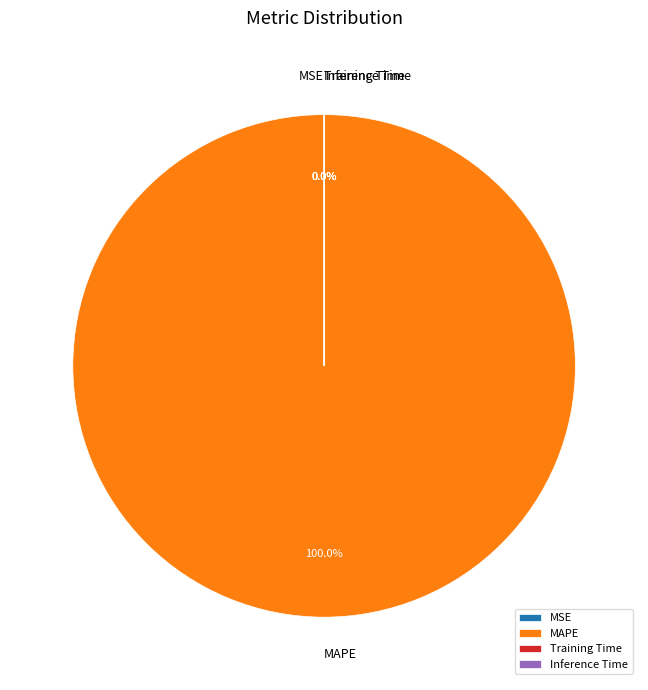

Is it true that Training Time is 0% of the pie?

True